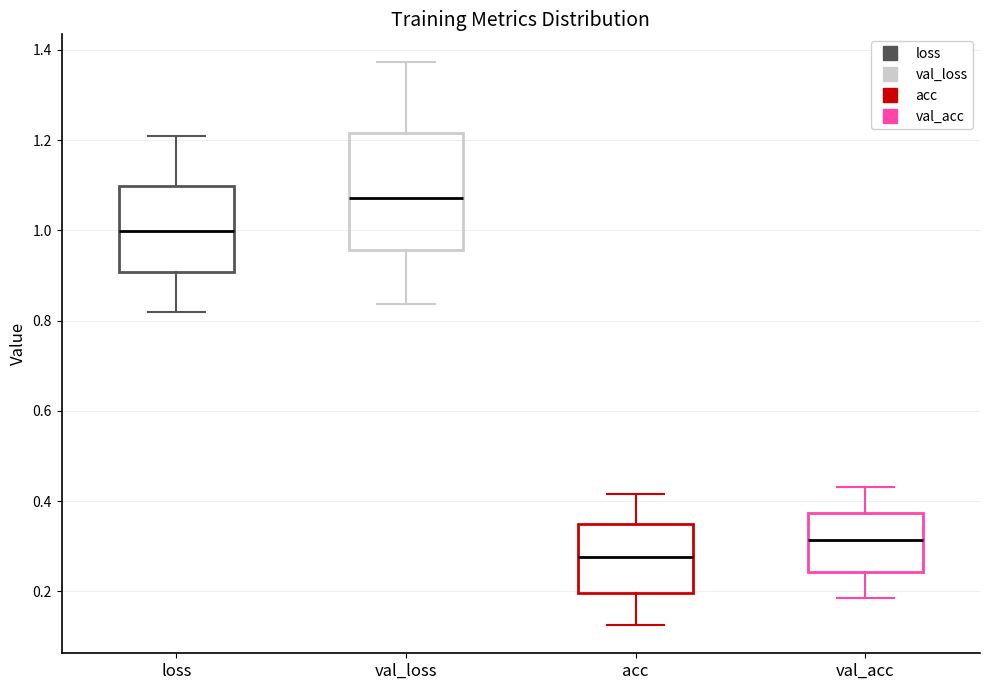

Reading left to right, transcribe this box plot: for each box, give where its median line is, the range the box spans, and where its two whiskers end, as read against the y-axis. The values are not printed on the chart, so give them approximately, as read against the axis.

loss: median 1.00, box 0.90 to 1.10, whiskers 0.82 to 1.20
val_loss: median 1.08, box 0.96 to 1.22, whiskers 0.84 to 1.38
acc: median 0.28, box 0.20 to 0.34, whiskers 0.12 to 0.42
val_acc: median 0.32, box 0.24 to 0.38, whiskers 0.18 to 0.44